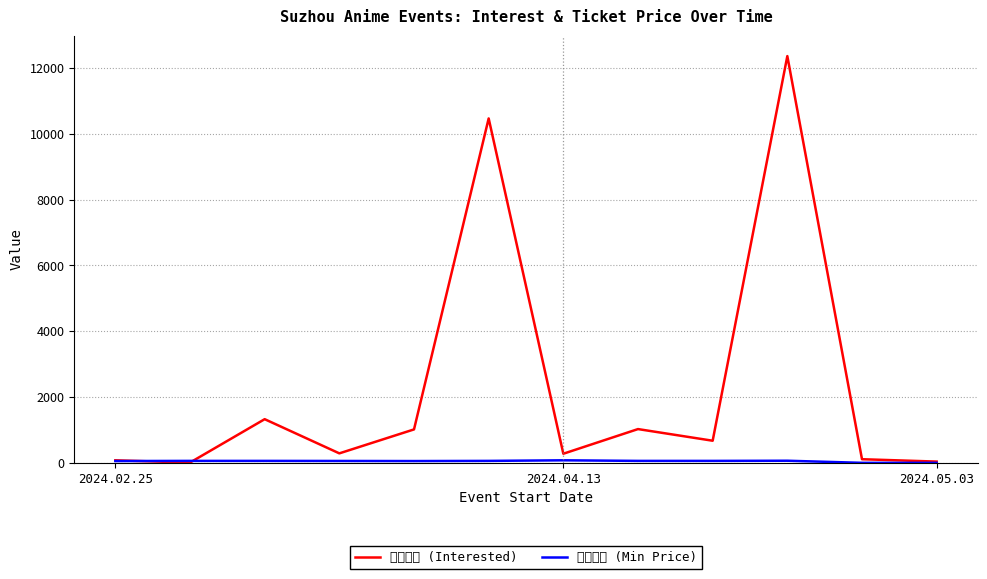

Which series has the largest total across all categories?

想去人数 (Interested)